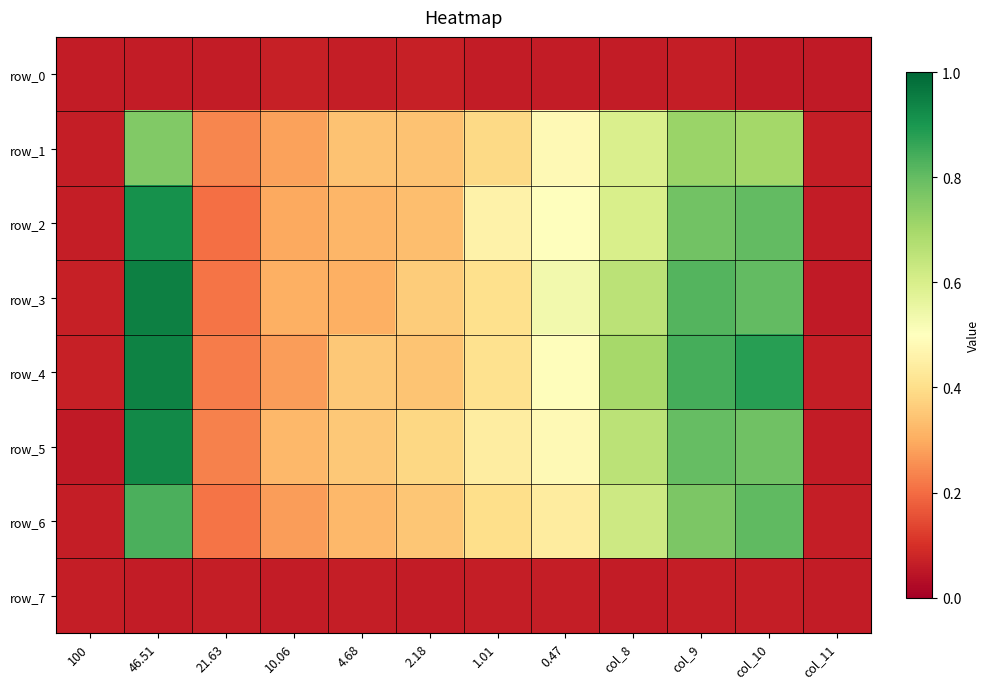

Reading left to right, transcribe all the data shown in this chart.

row_0: 100=0.1	46.51=0.1	21.63=0.1	10.06=0.1	4.68=0.1	2.18=0.1	1.01=0.1	0.47=0.1	col_8=0.1	col_9=0.1	col_10=0.1	col_11=0.1
row_1: 100=0.1	46.51=0.8	21.63=0.2	10.06=0.3	4.68=0.3	2.18=0.3	1.01=0.4	0.47=0.5	col_8=0.6	col_9=0.7	col_10=0.7	col_11=0.1
row_2: 100=0.1	46.51=0.9	21.63=0.2	10.06=0.3	4.68=0.3	2.18=0.3	1.01=0.5	0.47=0.5	col_8=0.6	col_9=0.8	col_10=0.8	col_11=0.1
row_3: 100=0.1	46.51=0.9	21.63=0.2	10.06=0.3	4.68=0.3	2.18=0.4	1.01=0.4	0.47=0.5	col_8=0.7	col_9=0.8	col_10=0.8	col_11=0.1
row_4: 100=0.1	46.51=0.9	21.63=0.2	10.06=0.3	4.68=0.4	2.18=0.3	1.01=0.4	0.47=0.5	col_8=0.7	col_9=0.8	col_10=0.9	col_11=0.1
row_5: 100=0.1	46.51=0.9	21.63=0.2	10.06=0.3	4.68=0.4	2.18=0.4	1.01=0.4	0.47=0.5	col_8=0.7	col_9=0.8	col_10=0.8	col_11=0.1
row_6: 100=0.1	46.51=0.8	21.63=0.2	10.06=0.3	4.68=0.3	2.18=0.4	1.01=0.4	0.47=0.4	col_8=0.6	col_9=0.8	col_10=0.8	col_11=0.1
row_7: 100=0.1	46.51=0.1	21.63=0.1	10.06=0.1	4.68=0.1	2.18=0.1	1.01=0.1	0.47=0.1	col_8=0.1	col_9=0.1	col_10=0.1	col_11=0.1